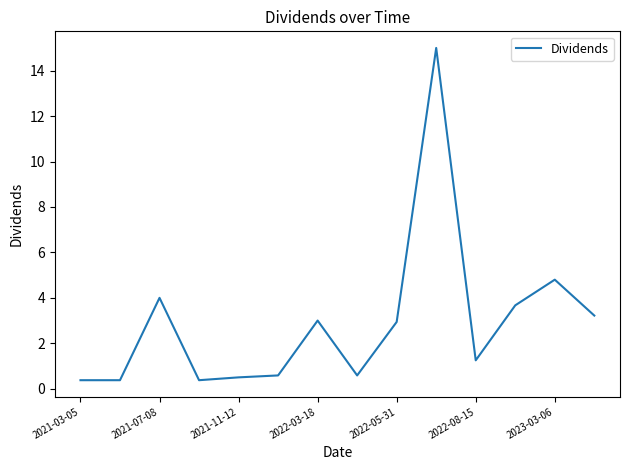

What is the maximum value shown in the chart?

15.0